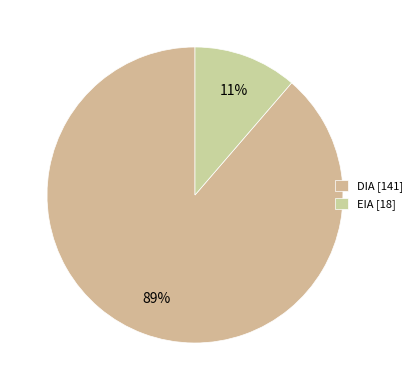

Which category has the biggest portion of the pie?

DIA